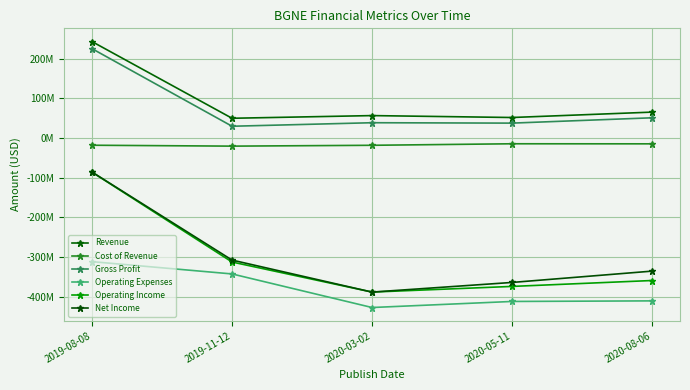

Which series has the largest total across all categories?

Revenue